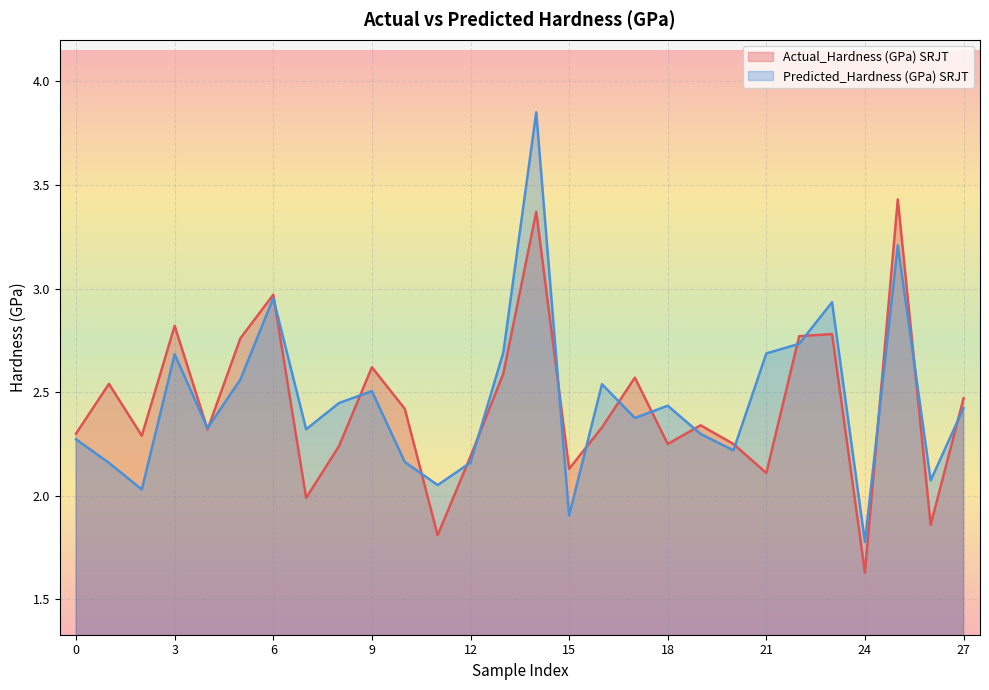

Which category has the lowest value in the Actual_Hardness (GPa) SRJT series?

24